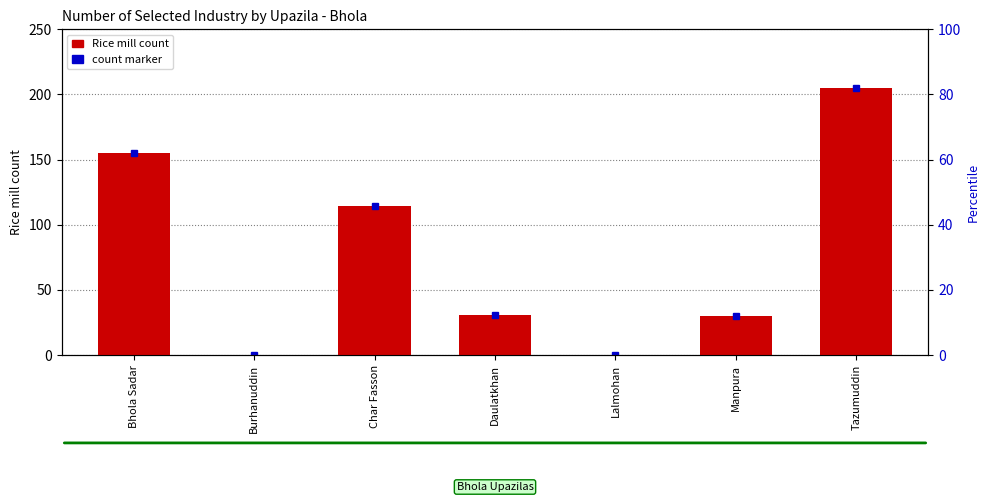

Which has a higher value, Bhola Sadar or Daulatkhan?

Bhola Sadar